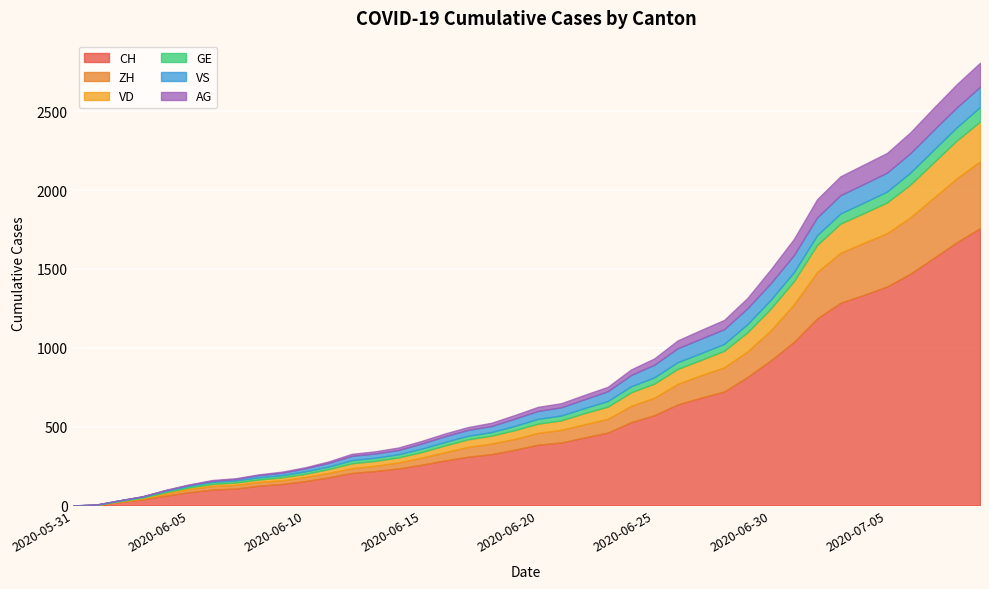

The AG series shows 10 at 2020-06-11. True or false?

True